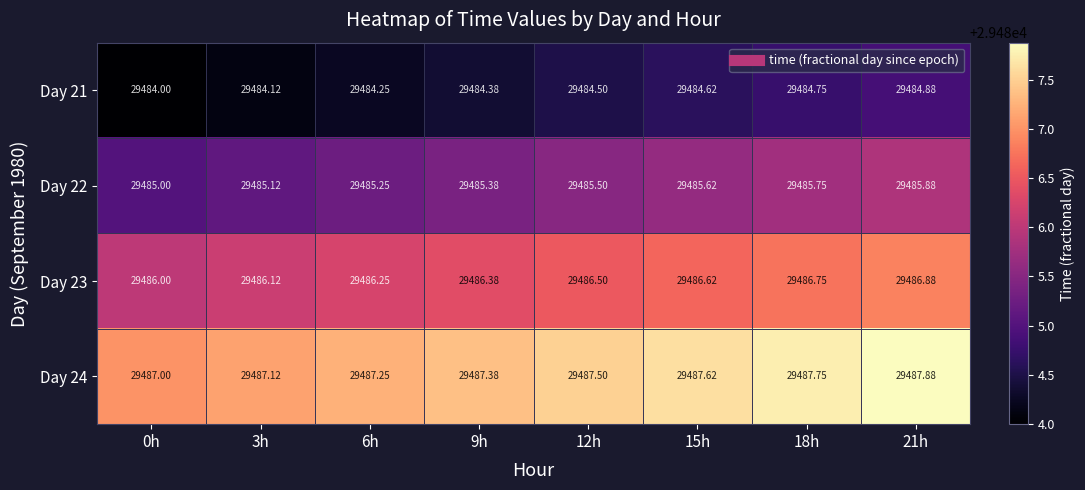

Is the value of Day 23 at 3h greater than the value of Day 21 at 15h?

Yes